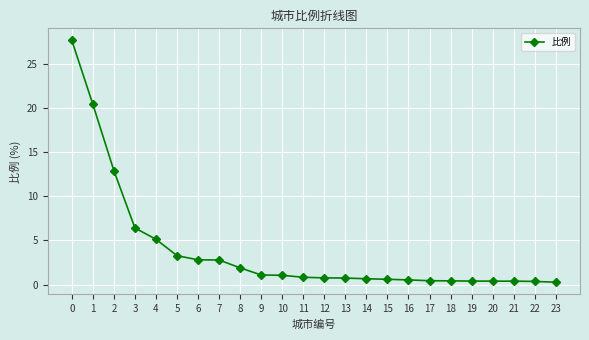

What is the ratio of the value at 0 to the value at 2?

2.1